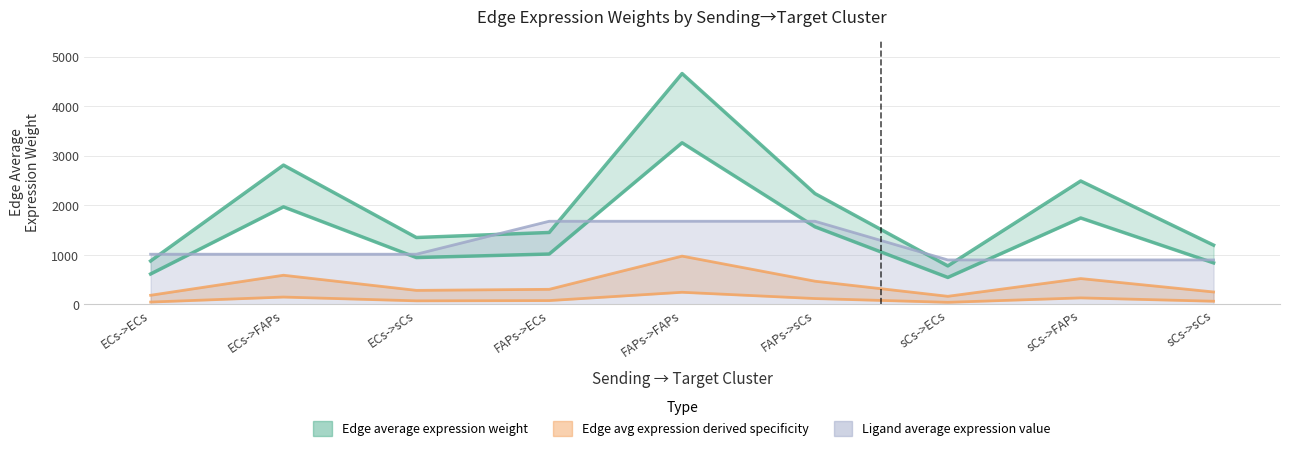

At which label does Edge avg expression derived specificity reach its peak?

FAPs->FAPs